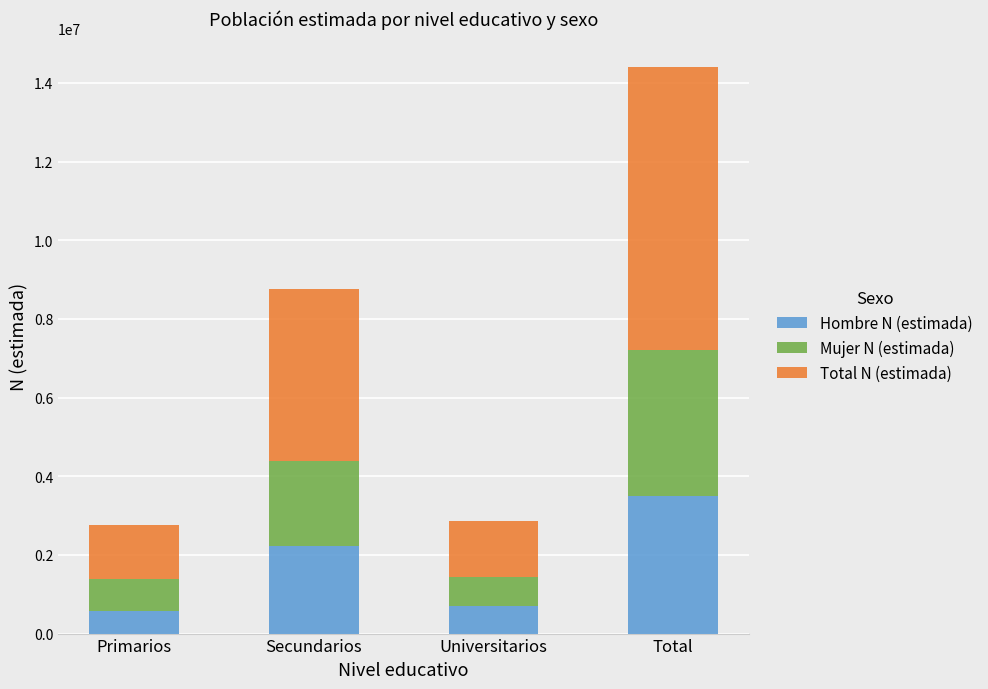

Read the Hombre N (estimada) value at Primarios.

573935